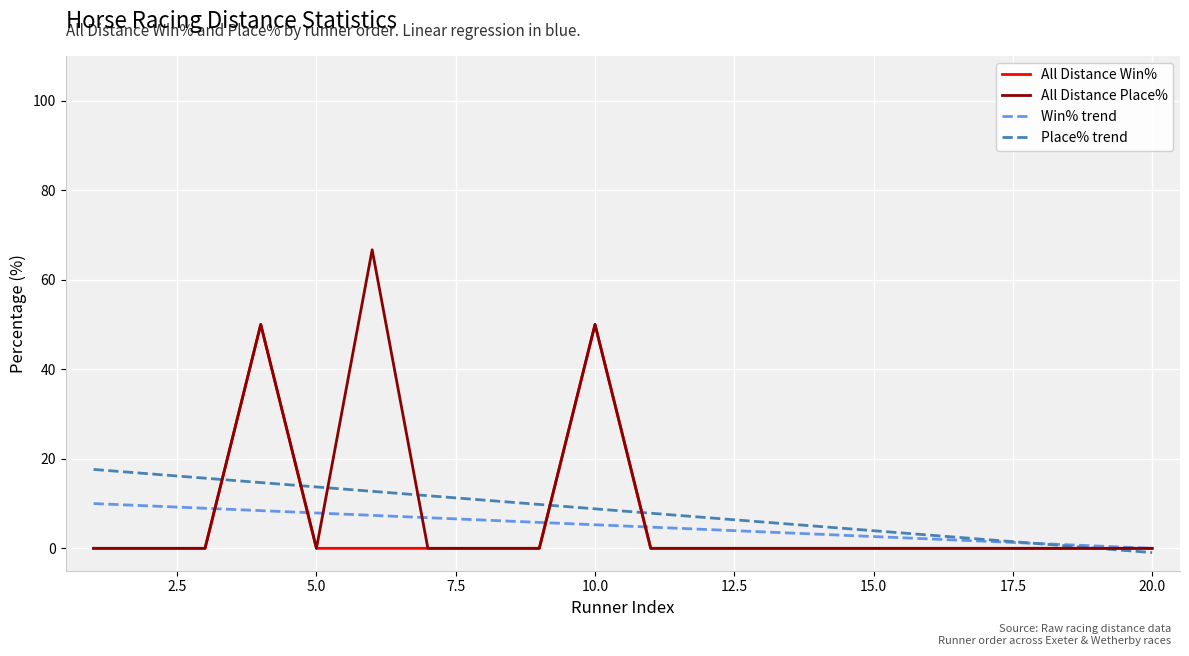

Which series has the largest range (max minus min)?

All Distance Place%